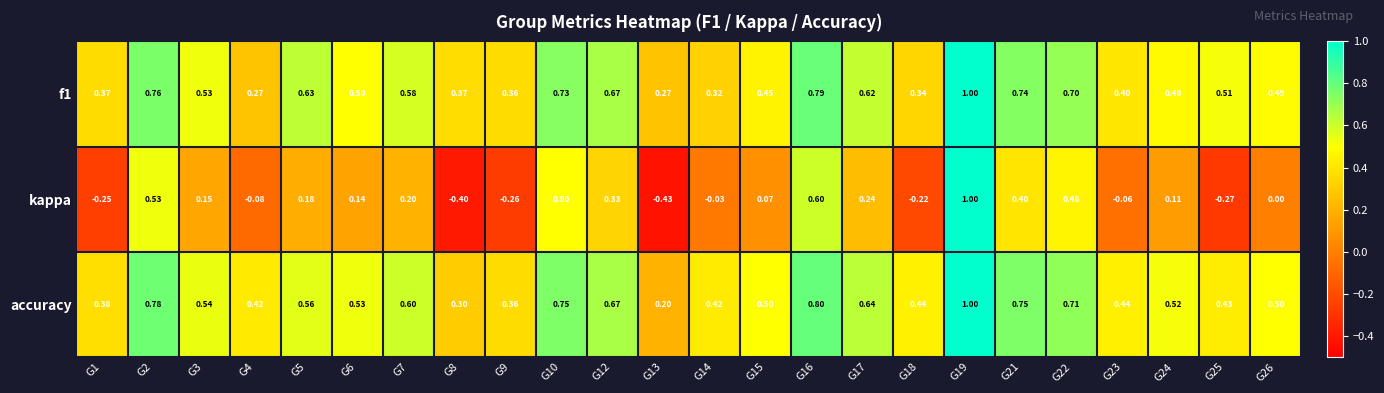

Which series has the largest total across all categories?

accuracy